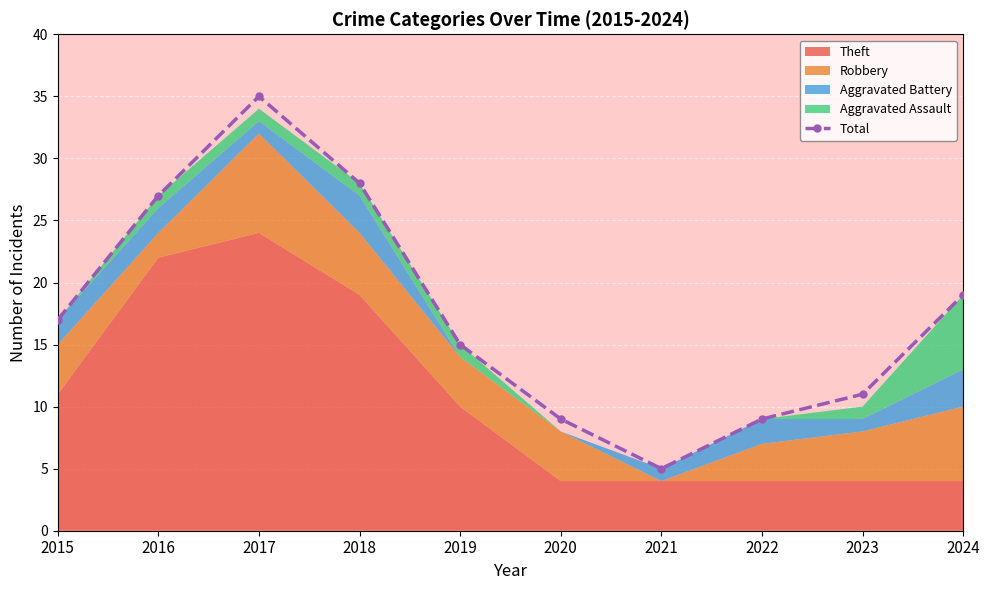

The value of Total at 2021 is 2. True or false?

False